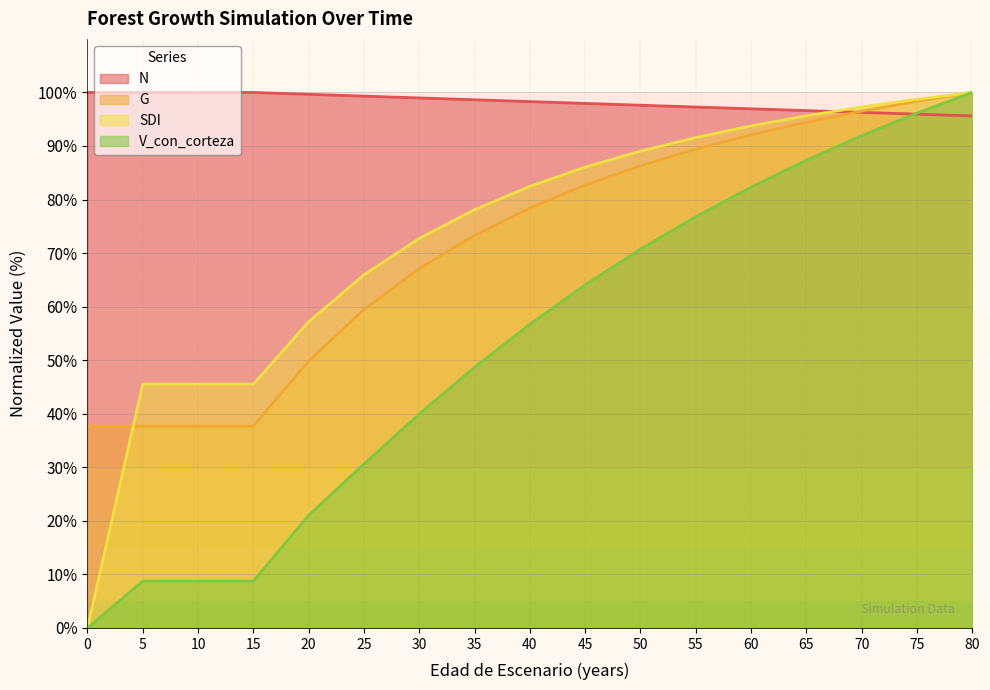

Which series has the largest total across all categories?

N